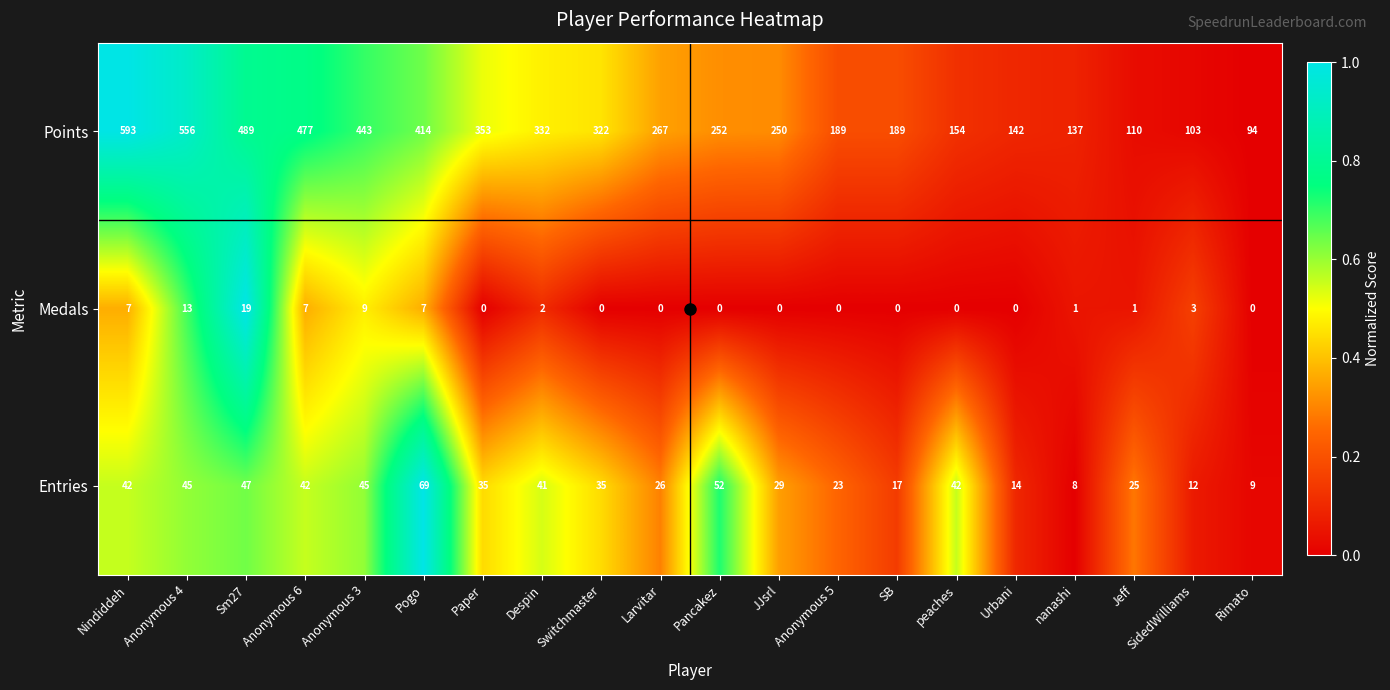

How many distinct data groups are displayed?

3